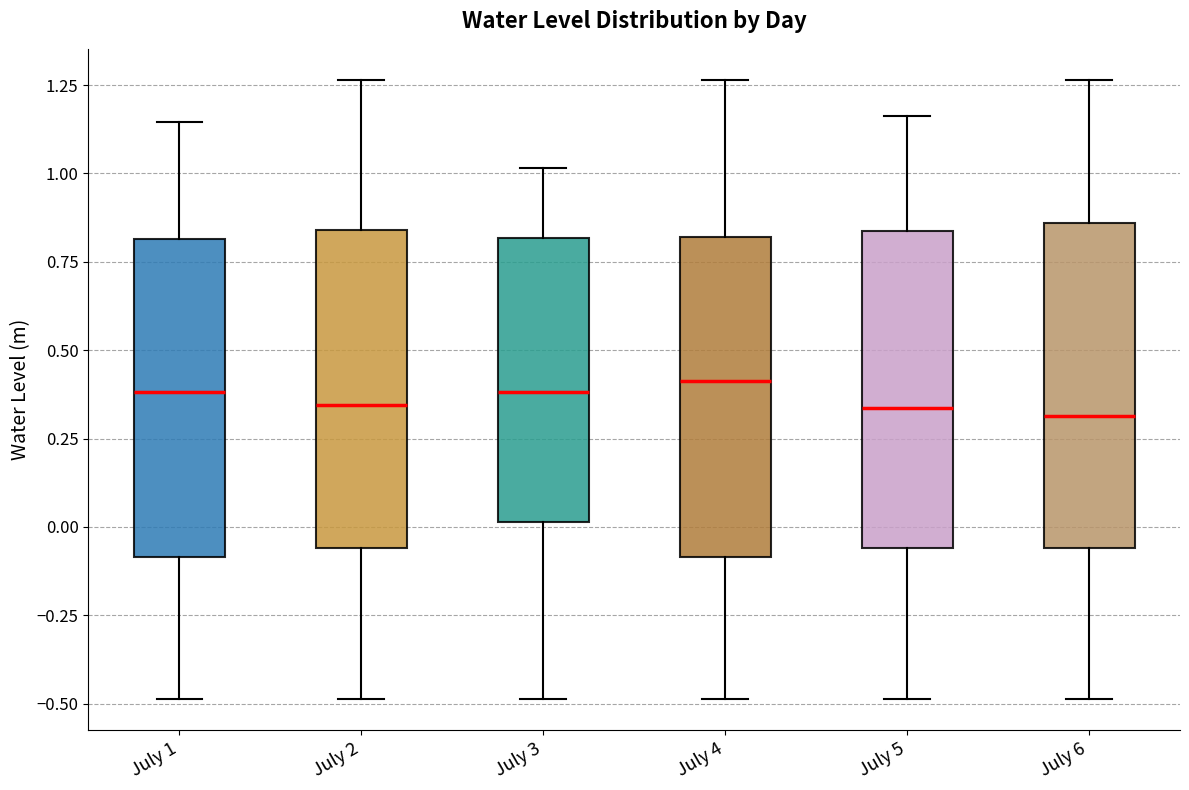

Reading left to right, read every box against the y-axis: the position of its median line, the range the box covers, and the ends of its whiskers. The values are not printed on the chart, so give them approximately, as read against the axis.

July 1: median 0.40, box -0.10 to 0.80, whiskers -0.50 to 1.15
July 2: median 0.35, box -0.05 to 0.85, whiskers -0.50 to 1.25
July 3: median 0.40, box 0.00 to 0.80, whiskers -0.50 to 1.00
July 4: median 0.40, box -0.10 to 0.80, whiskers -0.50 to 1.25
July 5: median 0.35, box -0.05 to 0.85, whiskers -0.50 to 1.15
July 6: median 0.30, box -0.05 to 0.85, whiskers -0.50 to 1.25